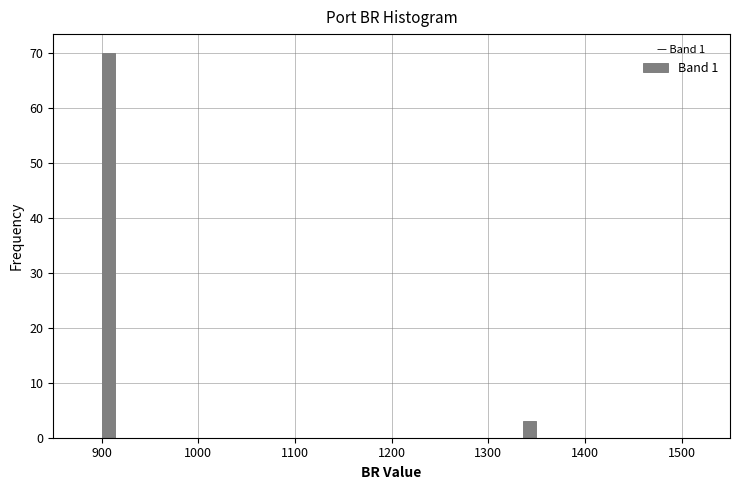

Around what value on the x-axis is the tallest bar? Give the approximate position of its centre, as read against the axis.

910